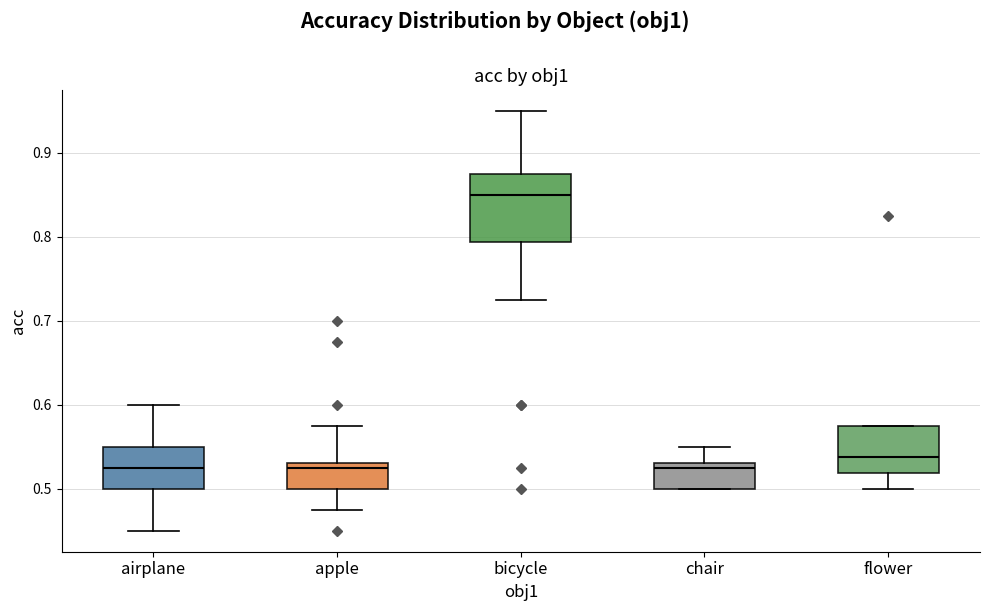

Where is the upper edge of the box for flower on the y-axis? The values are not printed on the chart, so give them approximately, as read against the axis.

0.58